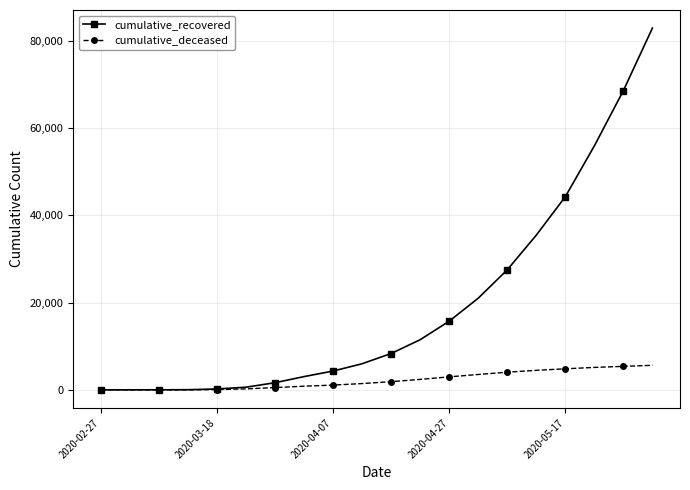

List the series in order of their overall mean, lowest first.

cumulative_deceased, cumulative_recovered